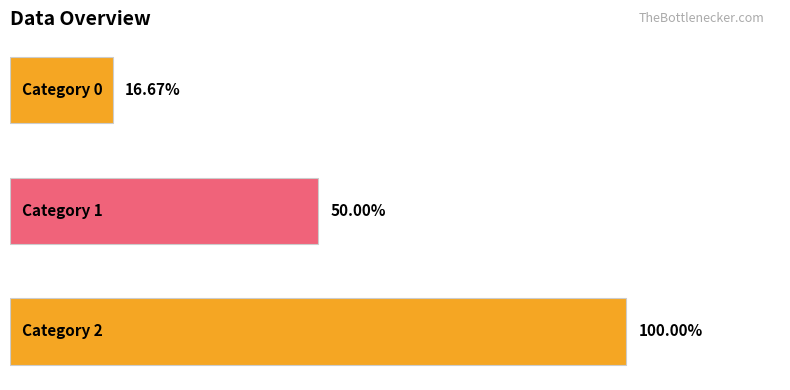

How many distinct data groups are displayed?

1